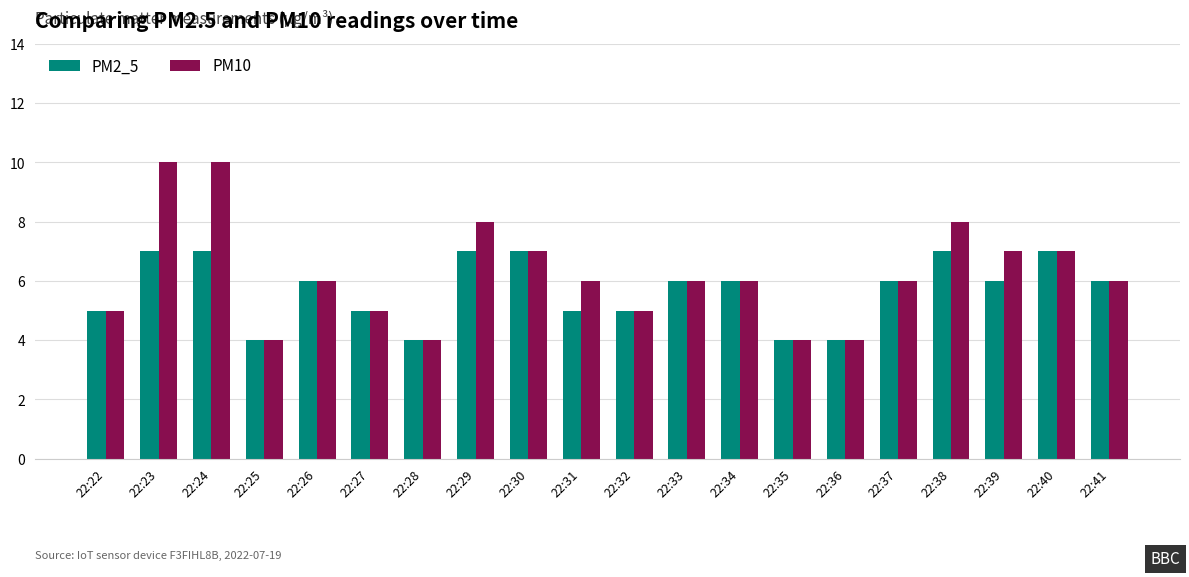

How many distinct data groups are displayed?

2